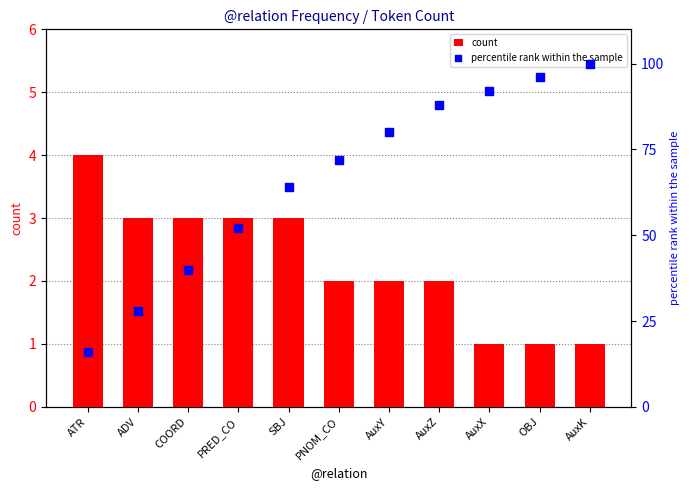

Is the value of count at PNOM_CO greater than the value of percentile rank within the sample at AuxK?

No